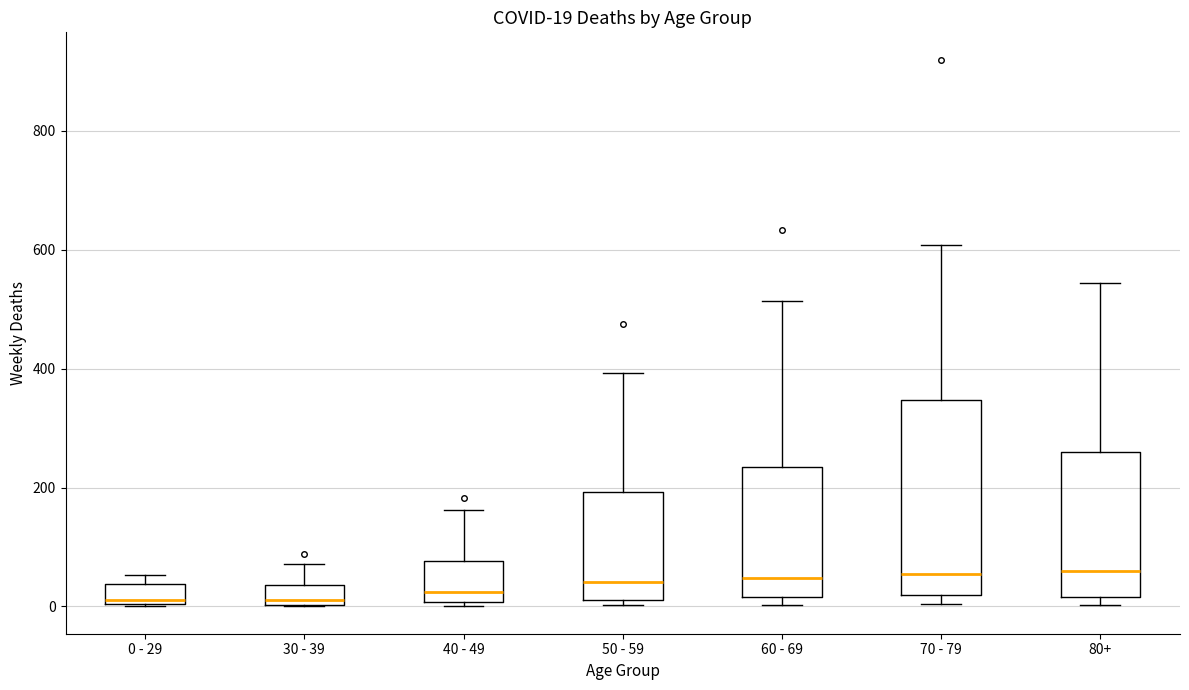

Which box is the tallest, from its lower edge to its upper edge?

70 - 79